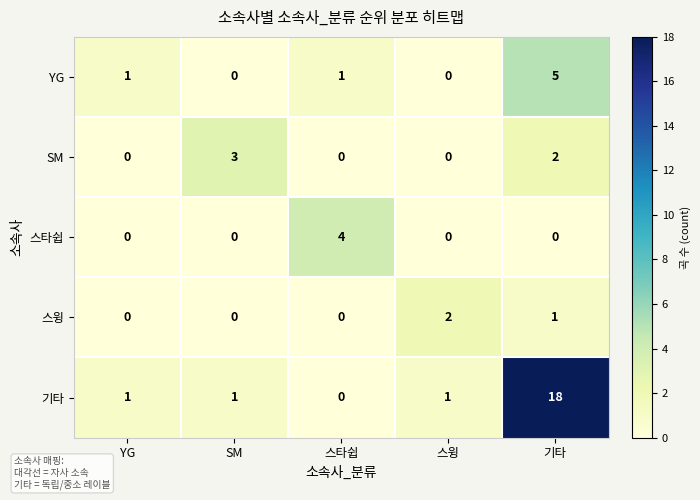

Which series has the largest range (max minus min)?

기타